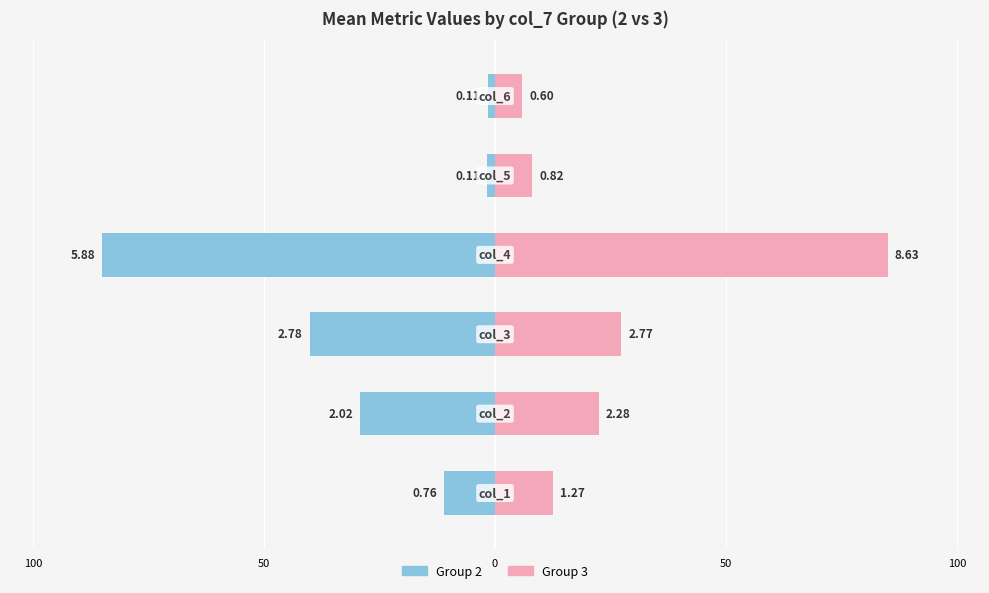

Is the value of Group 3 at 5 greater than the value of Group 2 at 5?

Yes